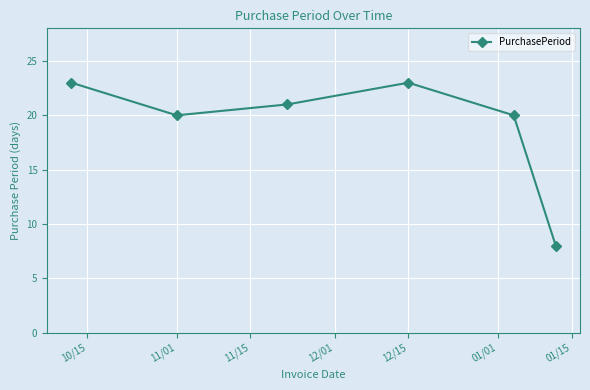

How many points are higher than both their immediate neighbors (excluding endpoints)?

1